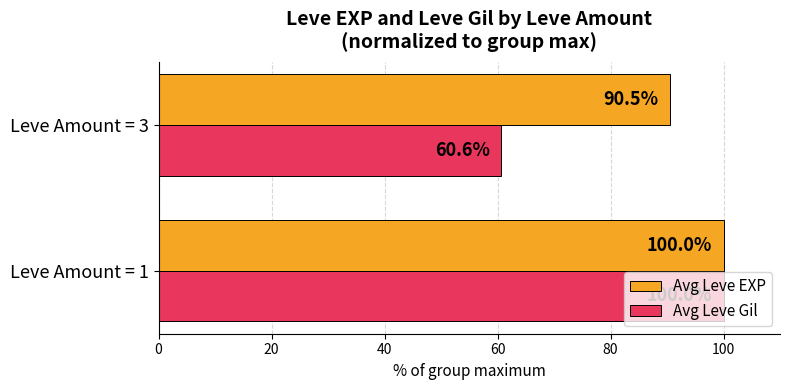

What is the minimum value for Avg Leve EXP?

90.5